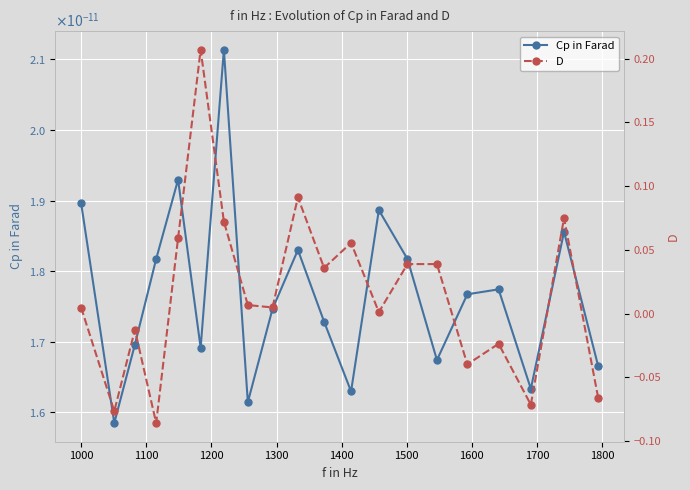

Which series has the widest spread of values?

D